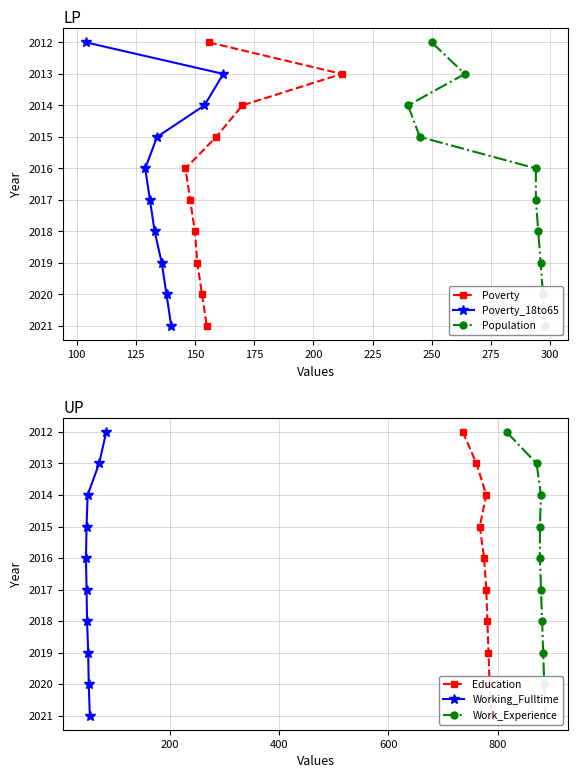

How many values in the Poverty_18to65 series exceed 2017?

4